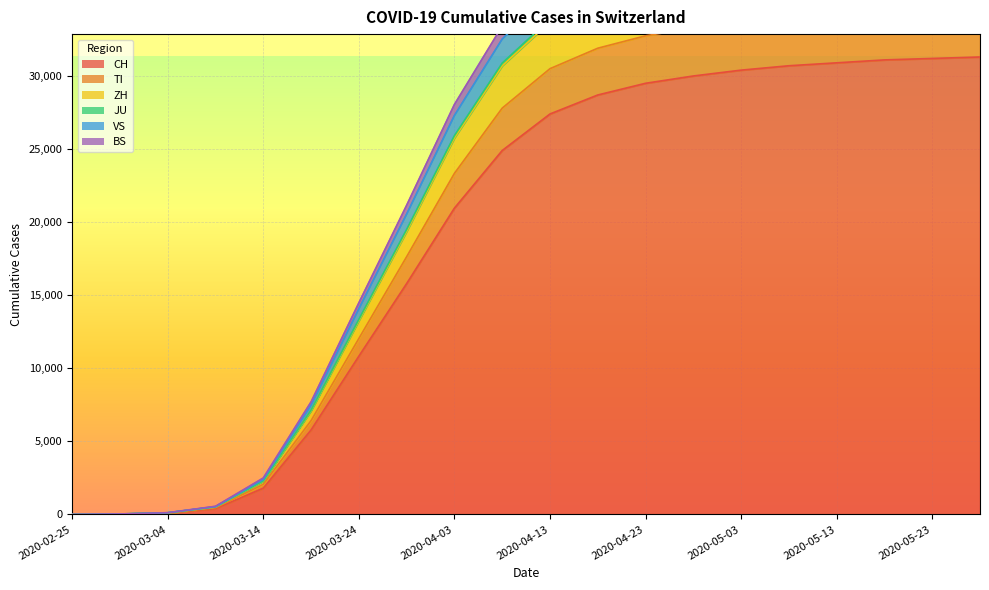

What is the sum of the TI values at 2020-03-24 and 2020-05-03?

45737